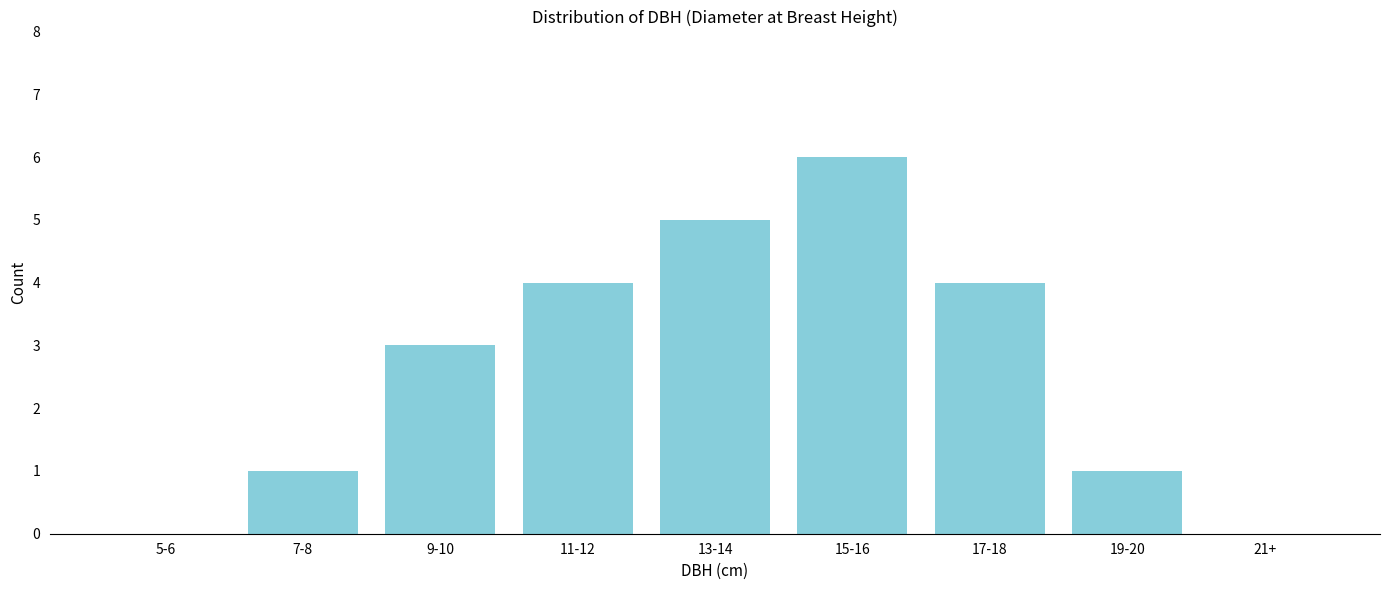

Reading left to right, extract all data points from this chart.

5-6=0	7-8=1	9-10=3	11-12=4	13-14=5	15-16=6	17-18=4	19-20=1	21+=0